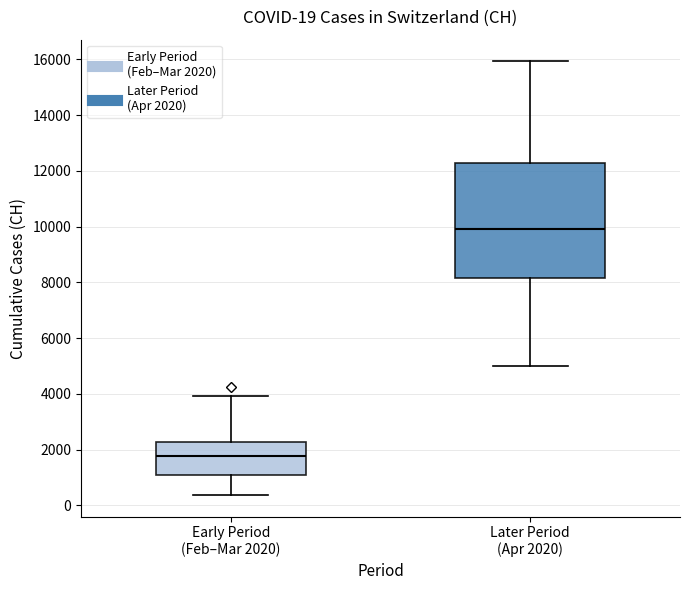

Which box is the tallest, from its lower edge to its upper edge?

Later Period (Apr 2020)